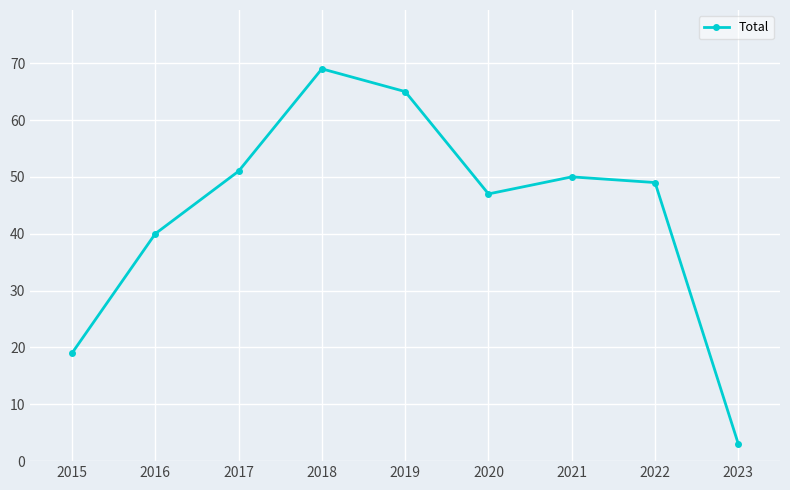

How many values are below 49?

4